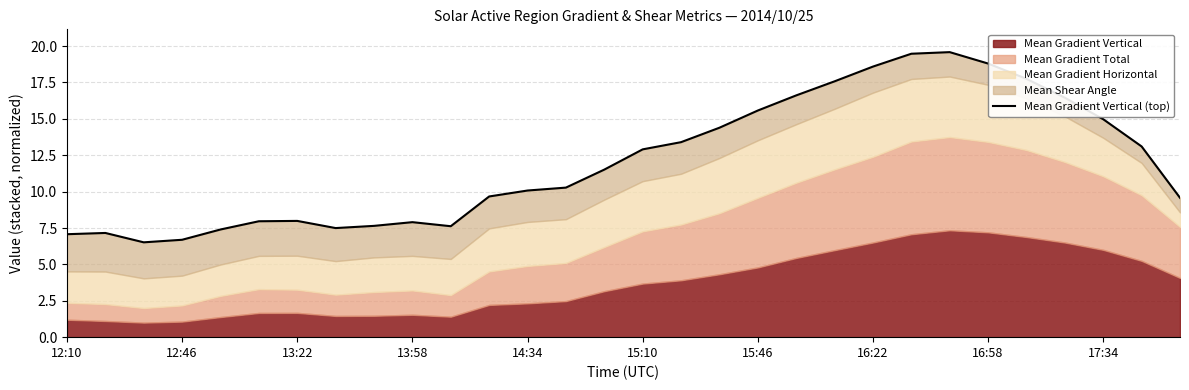

Count the number of values greater than 11.

15